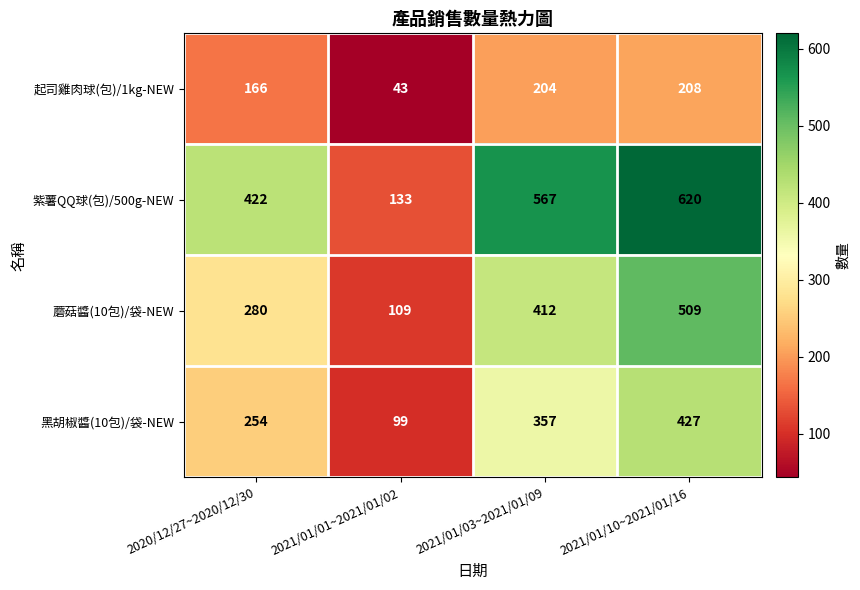

The value of 蘑菇醬(10包)/袋-NEW at 2020/12/27~2020/12/30 is 396. True or false?

False